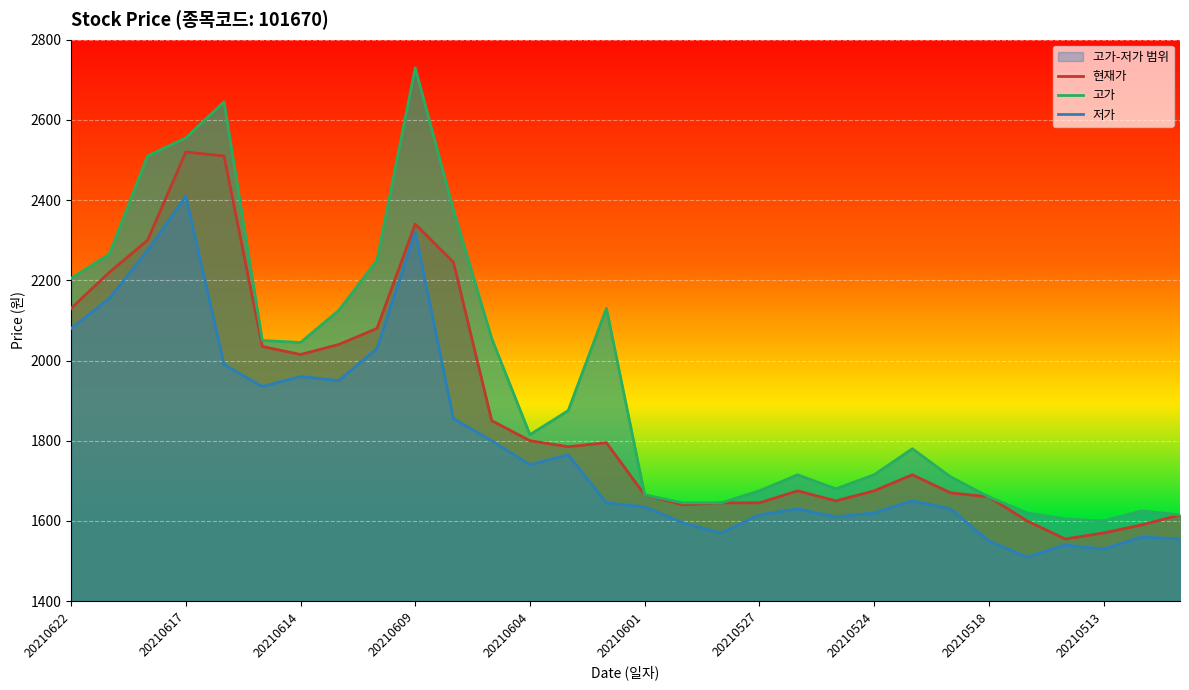

The value of 현재가 at 20210527 is 868. True or false?

False